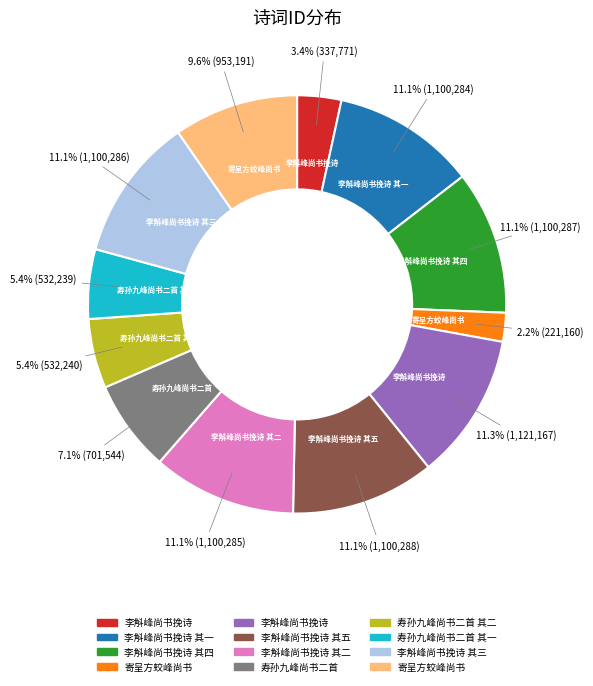

Is there a majority slice in this chart?

No